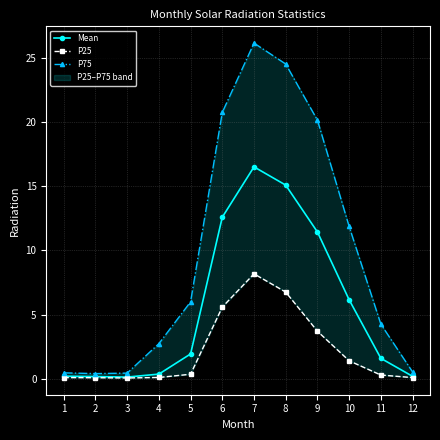

What is the difference between the highest and lowest values at 1?

0.4